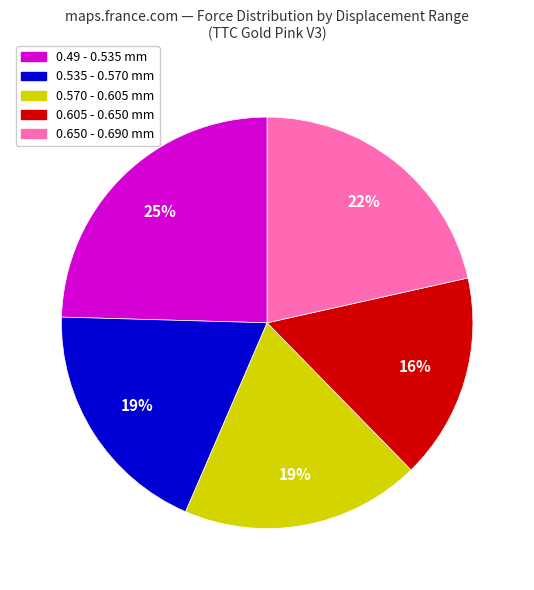

To the nearest percent, what is the average slice percentage?

20%